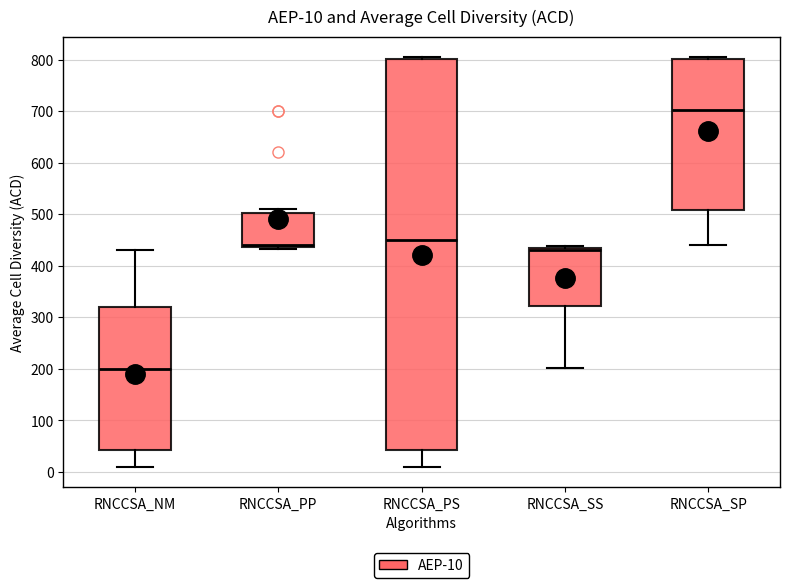

Which box is the tallest, from its lower edge to its upper edge?

RNCCSA_PS